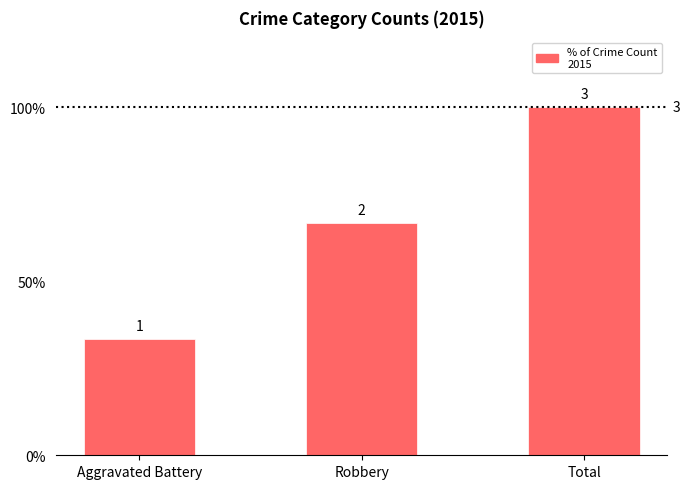

Are the bars horizontal?

No